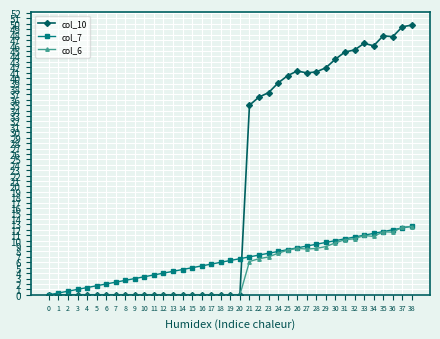

What is the difference between the col_6 values at 12 and 36?

11.6